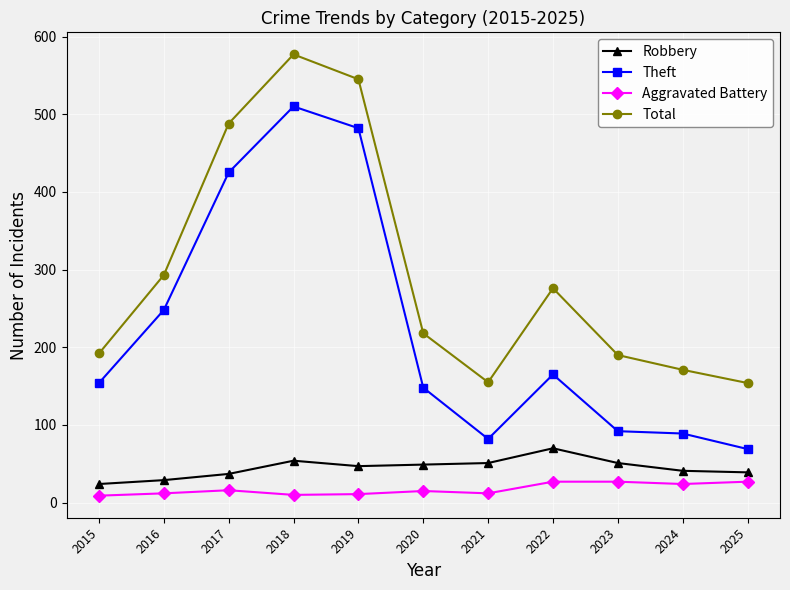

What is the average value of the Theft series?

224